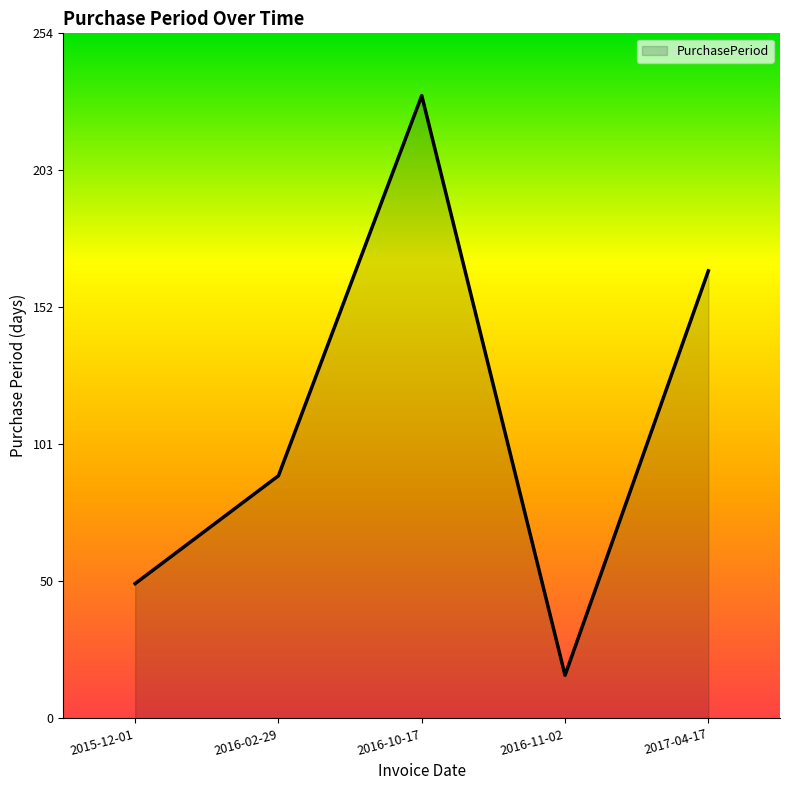

Count the values in the range 50 to 166.

3